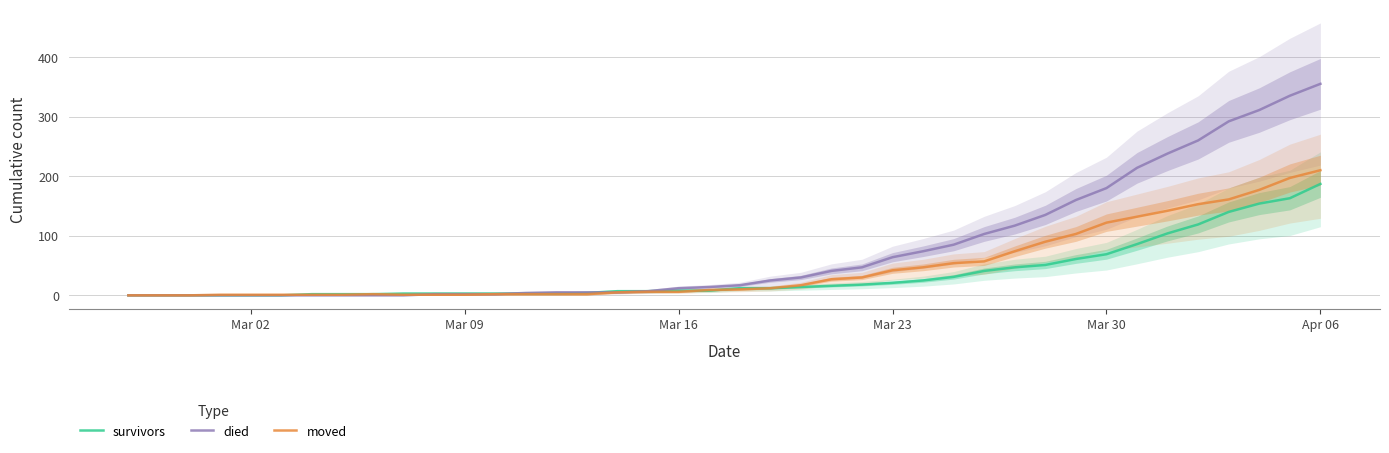

Reading left to right, what are all the values shown in this chart?

survivors: 0	0	0	0	0	0	2	2	2	3	3	3	3	3	3	4	7	7	8	8	12	12	14	16	18	21	25	31	41	47	51	61	69	86	104	119	140	154	163	187
died: 0	0	0	0	0	0	0	0	0	0	2	2	2	4	5	5	5	7	12	14	17	25	30	41	47	64	74	85	103	117	135	160	180	214	238	260	292	311	335	355
moved: 0	0	0	1	1	1	1	1	2	1	1	1	2	2	2	2	5	6	6	9	10	12	17	27	30	42	47	54	57	74	90	103	122	132	142	153	161	177	197	210